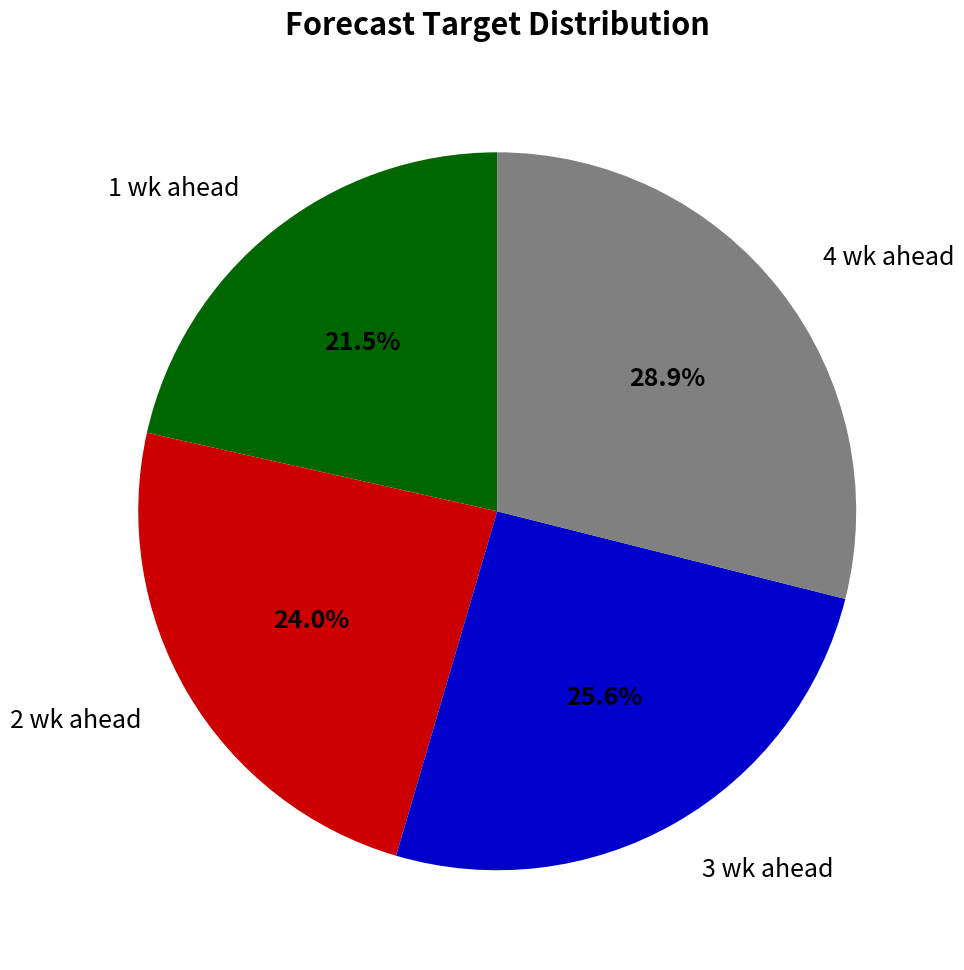

Between 3 wk ahead and 4 wk ahead, which is larger?

4 wk ahead